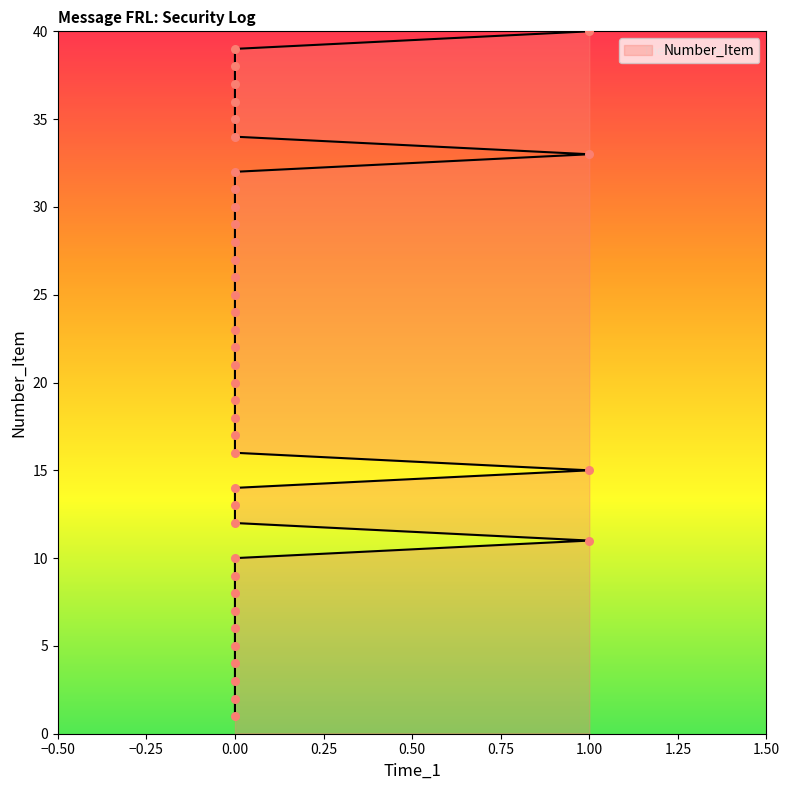

Which has a higher value, 12 or 38?

38